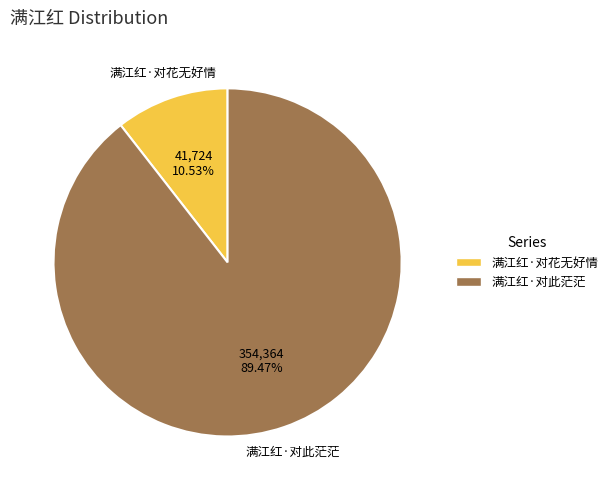

To the nearest percent, what portion does 满江红·对此茫茫 represent?

89%